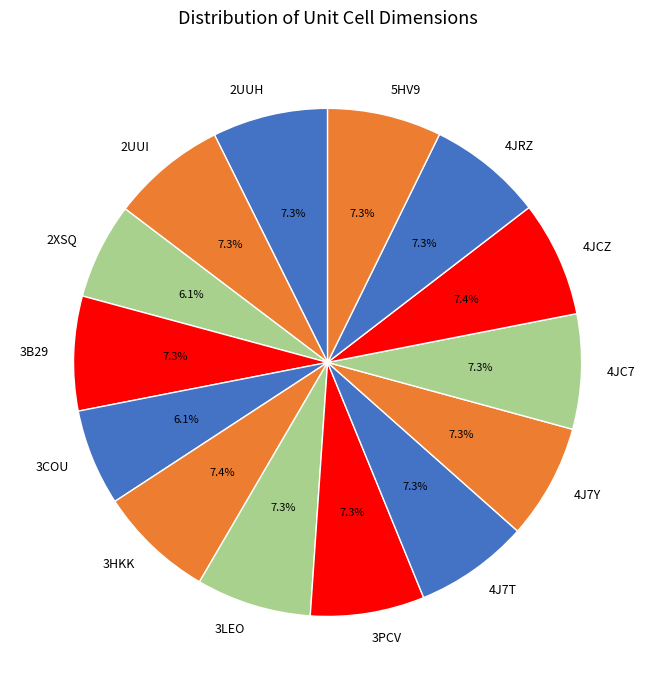

Between 3LEO and 3COU, which is larger?

3LEO